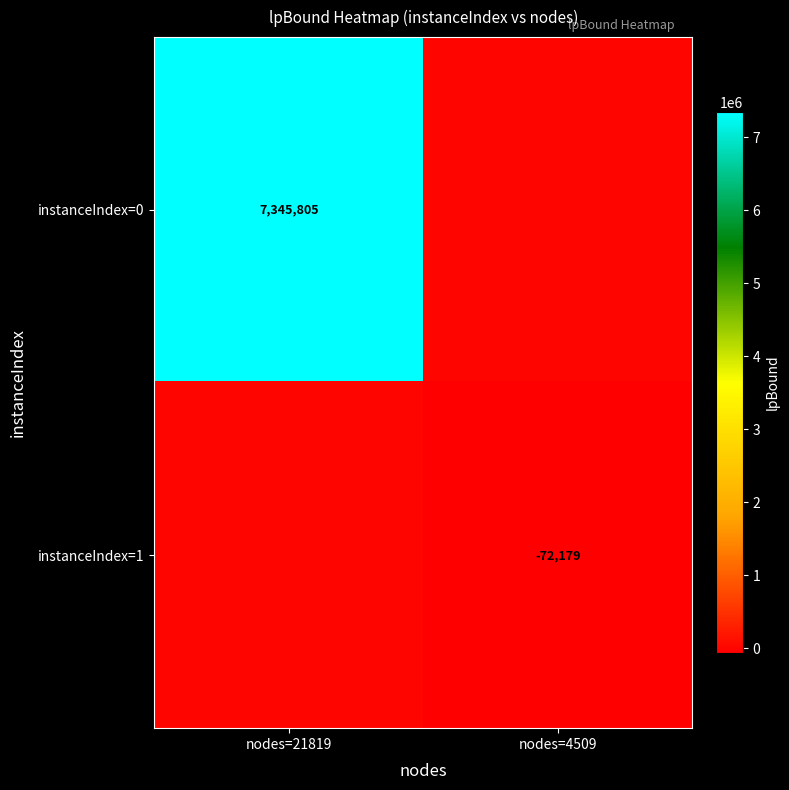

The instanceIndex=1 series shows -72179 at nodes=4509. True or false?

True